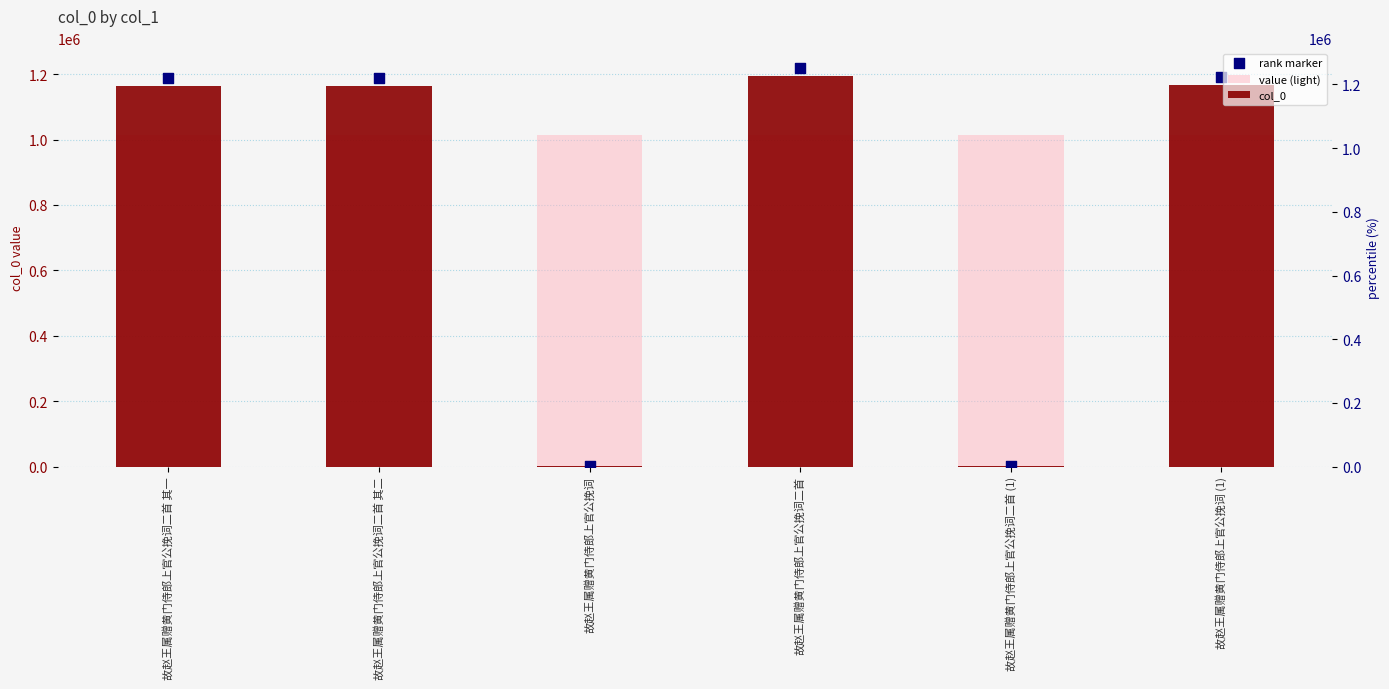

Which series has the largest total across all categories?

value (light)